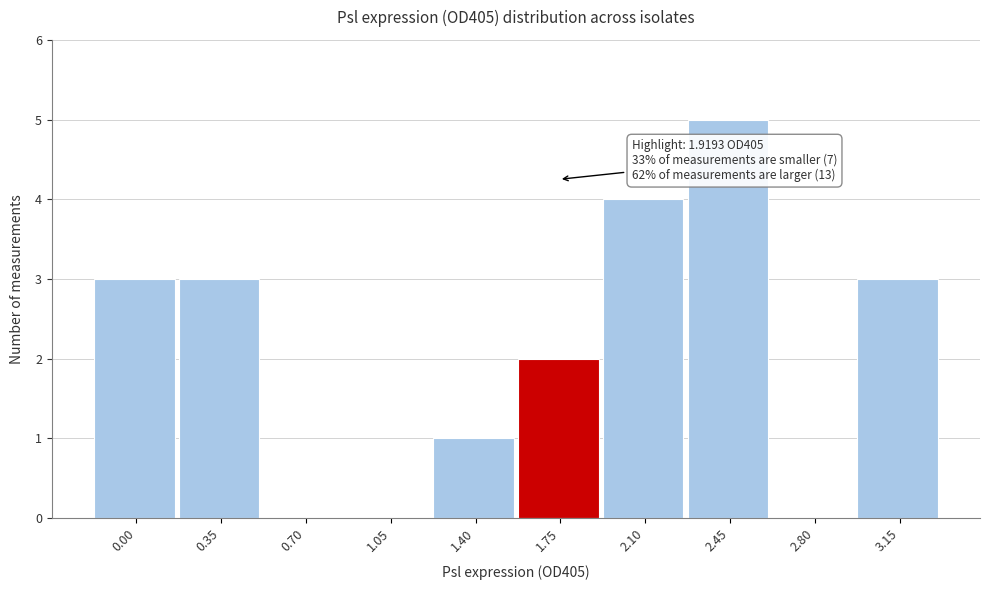

True or false: the data shows 1 at 3.15.

False